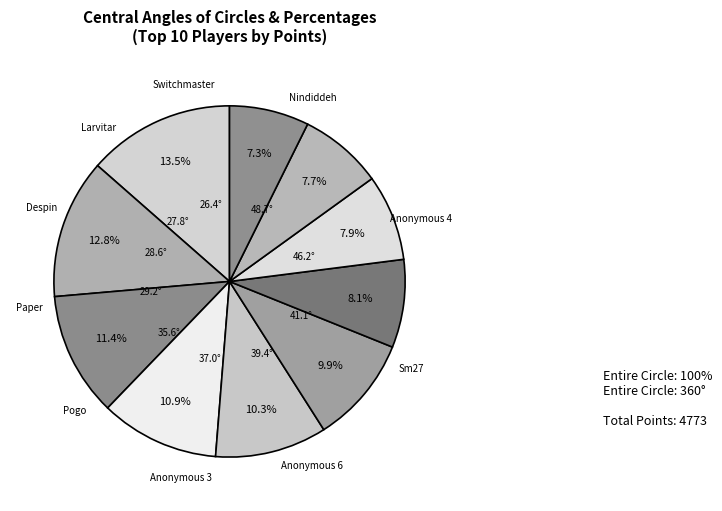

To the nearest percent, what portion does Anonymous 3 represent?

10%